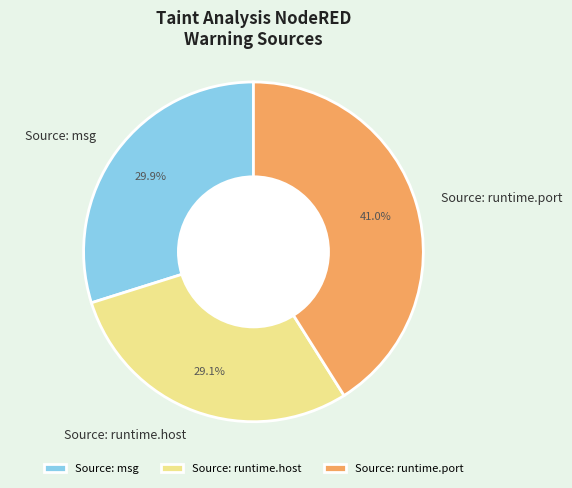

Is Source: msg the majority of the pie?

No